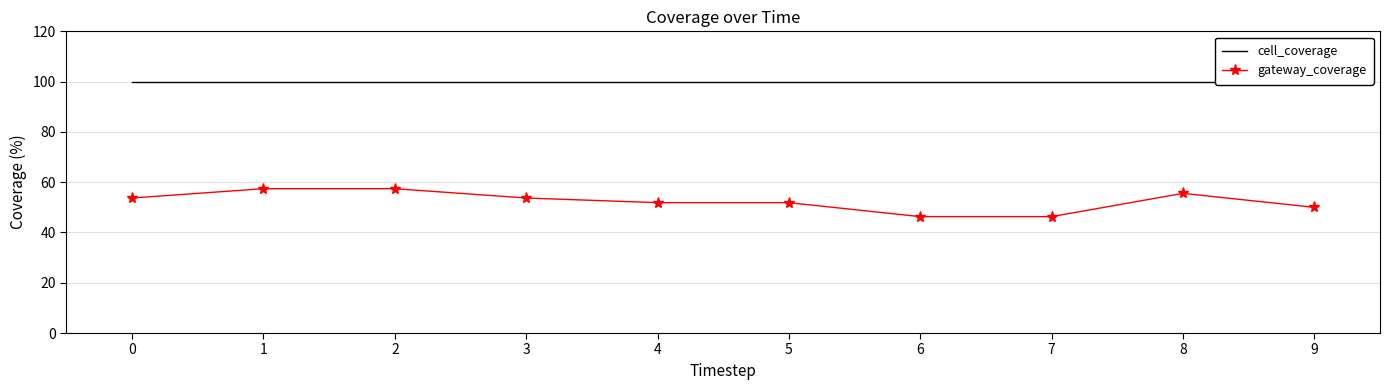

Count the number of data series in this chart.

2